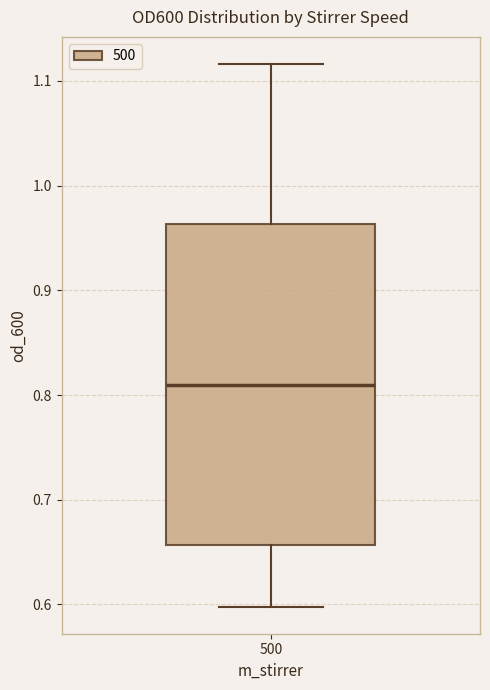

Where does the lower whisker of the box at x = 500 end on the y-axis? The values are not printed on the chart, so give them approximately, as read against the axis.

0.60